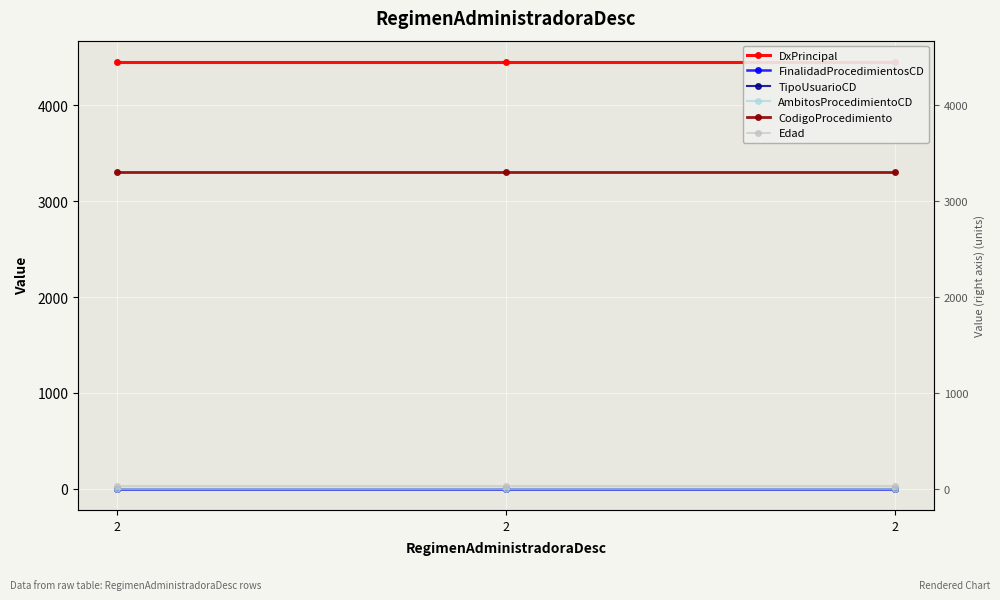

What is the value of the Edad point at the 2nd from the left?

24